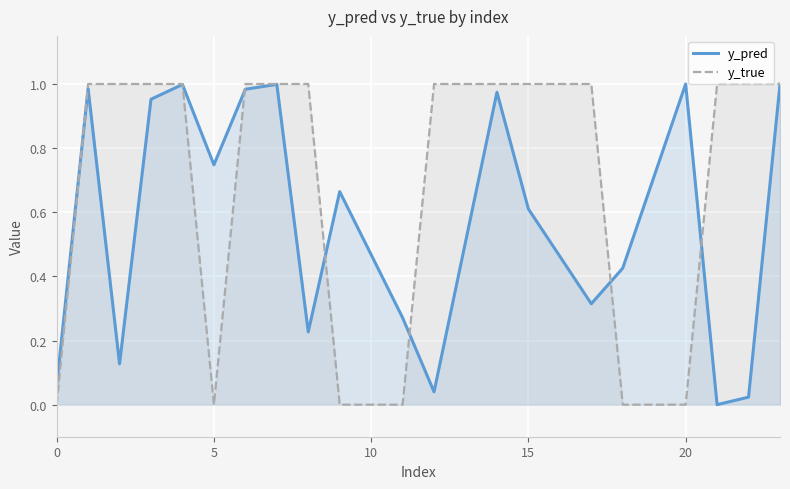

What are all the series names shown in the legend?

y_pred, y_true